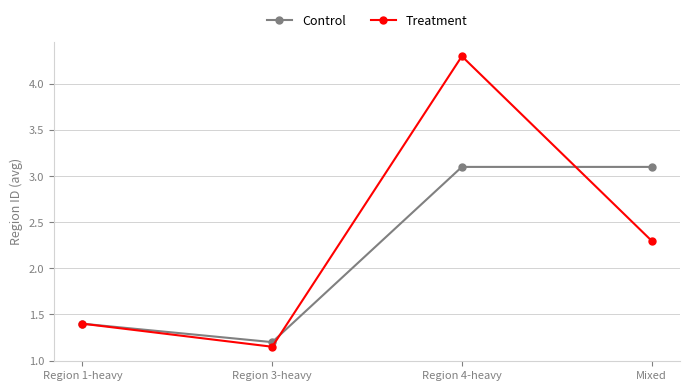

What is the label of the 2nd point from the right?

Region 4-heavy